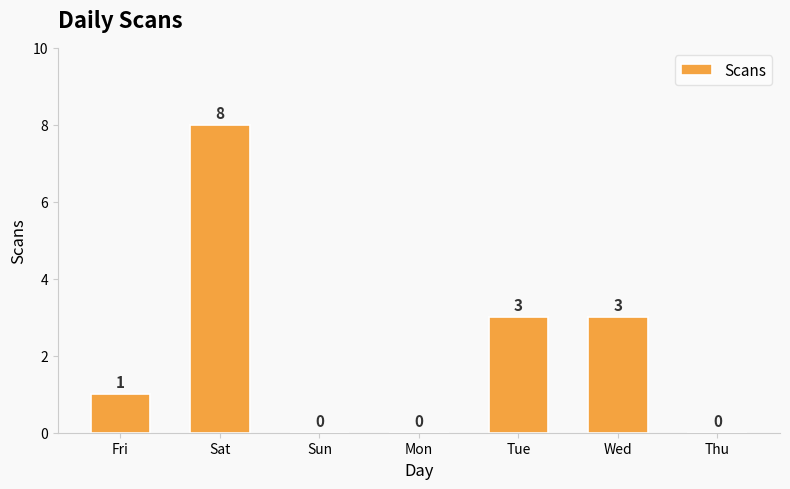

Reading right to left, extract all data points from this chart.

0	3	3	0	0	8	1